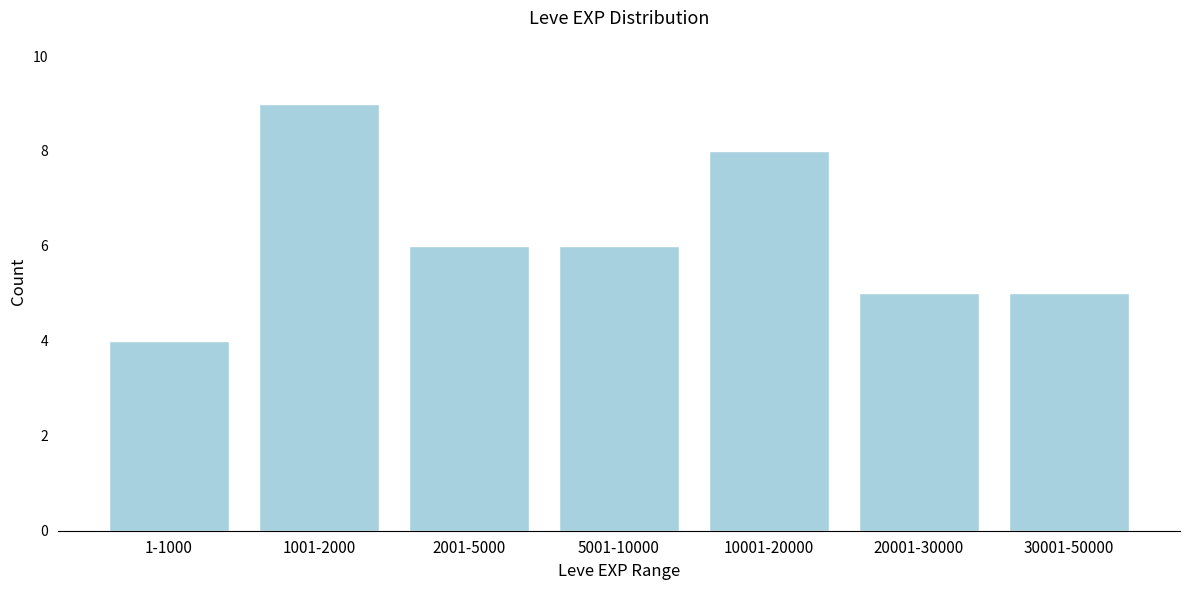

Reading left to right, what are all the values shown in this chart?

1-1000=4	1001-2000=9	2001-5000=6	5001-10000=6	10001-20000=8	20001-30000=5	30001-50000=5